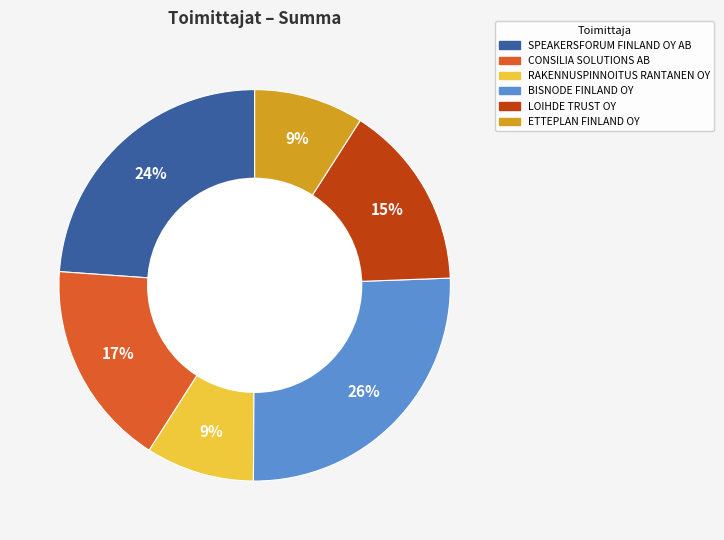

True or false: LOIHDE TRUST OY accounts for 15% of the total.

True